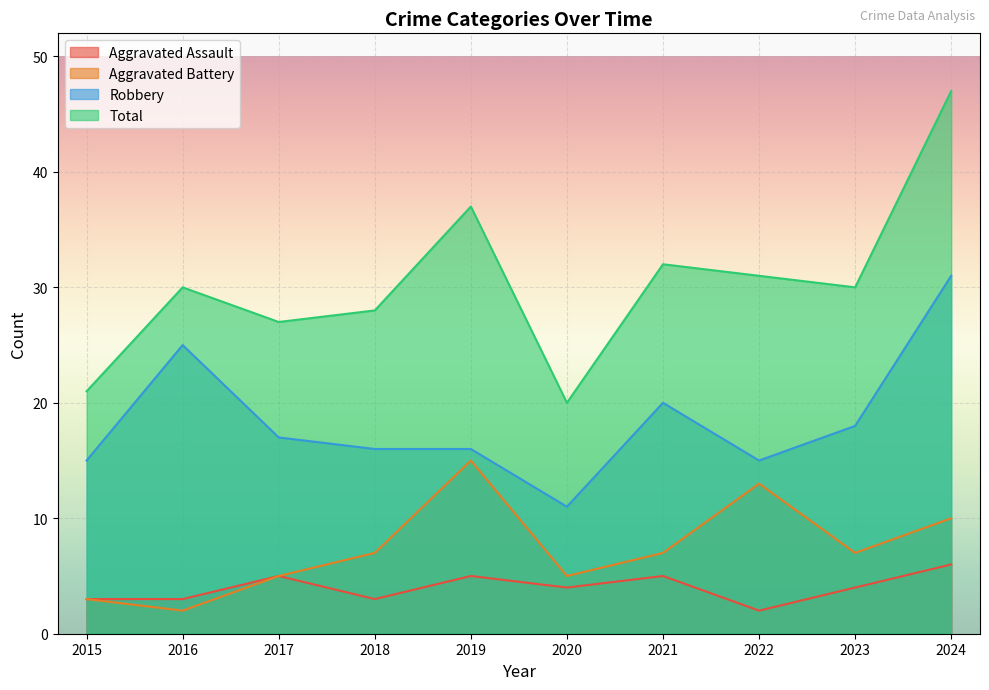

The Total series shows 8 at 2021. True or false?

False